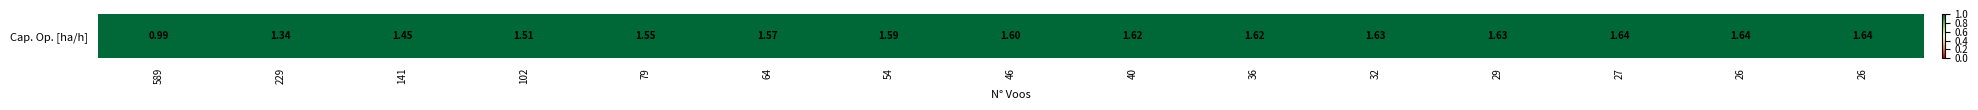

True or false: the data shows 0.9 at 102.

False